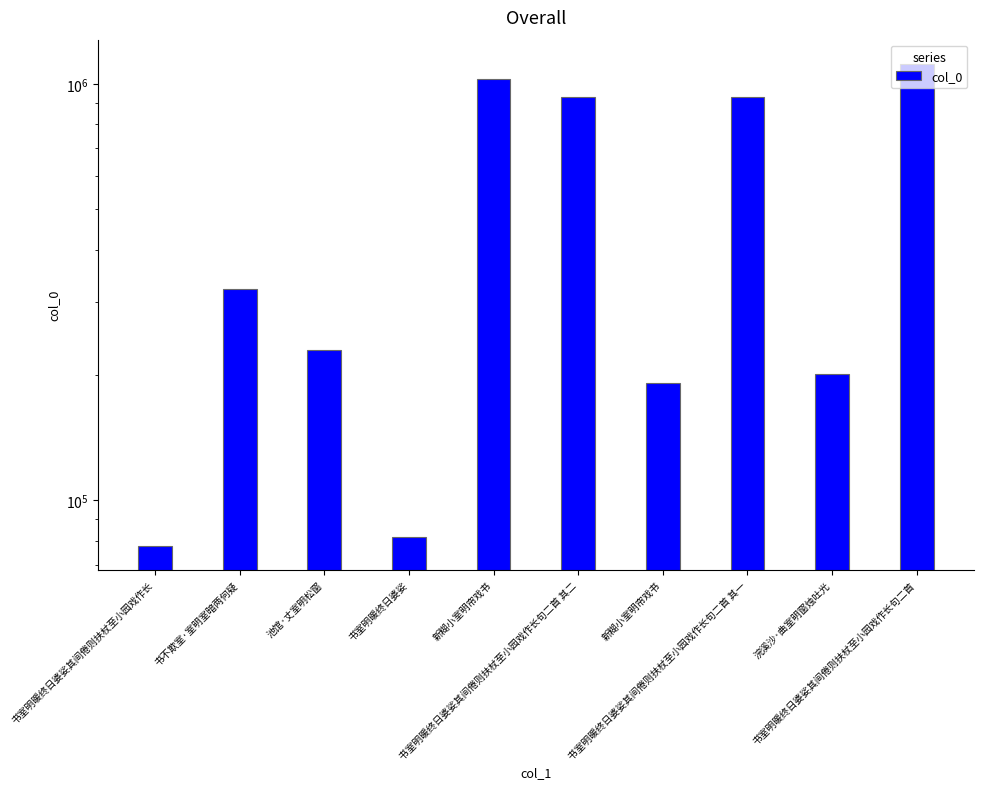

List the labels in order of value, smallest first.

书室明暖终日婆娑其间倦则扶杖至小园戏作长, 书室明暖终日婆娑, 新糊小室明帘戏书, 浣溪沙·曲室明窗烛吐光, 池馆·丈室明松窗, 书不欺室·室明室暗两何疑, 书室明暖终日婆娑其间倦则扶杖至小园戏作长句二首 其一, 书室明暖终日婆娑其间倦则扶杖至小园戏作长句二首 其二, 新糊小室明帘戏书, 书室明暖终日婆娑其间倦则扶杖至小园戏作长句二首